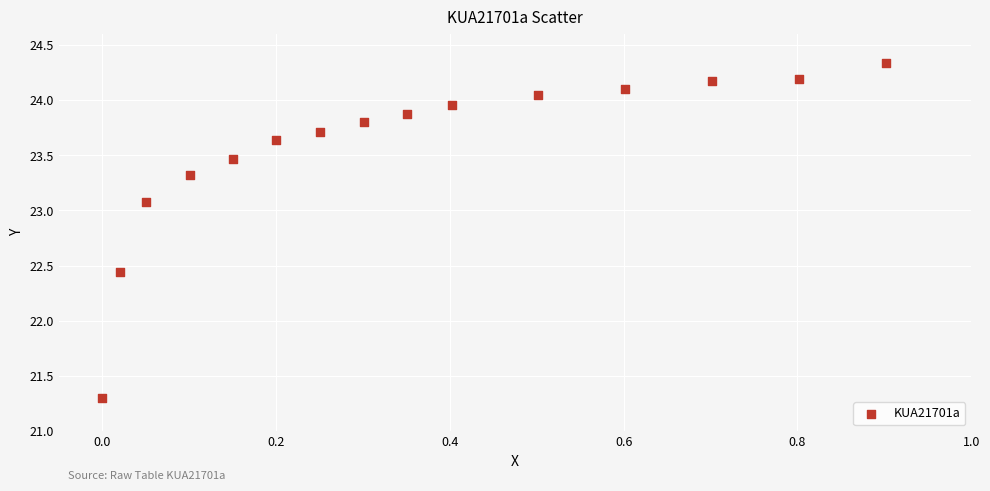

What is the range of X values (max minus min)?

0.9